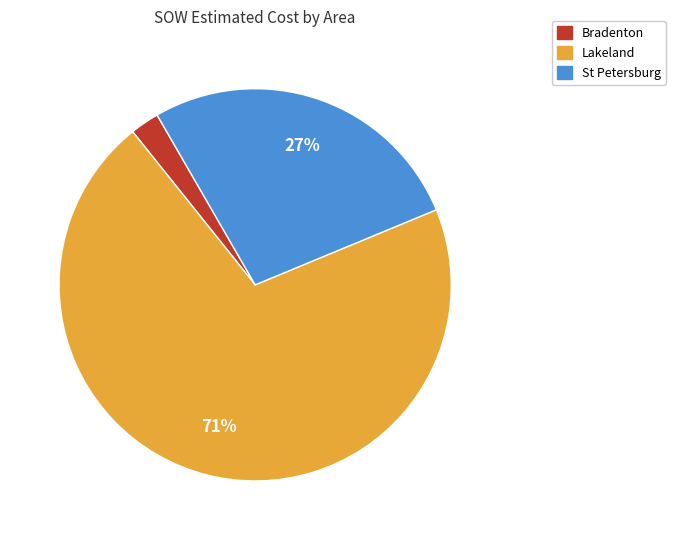

Is there a majority slice in this chart?

Yes